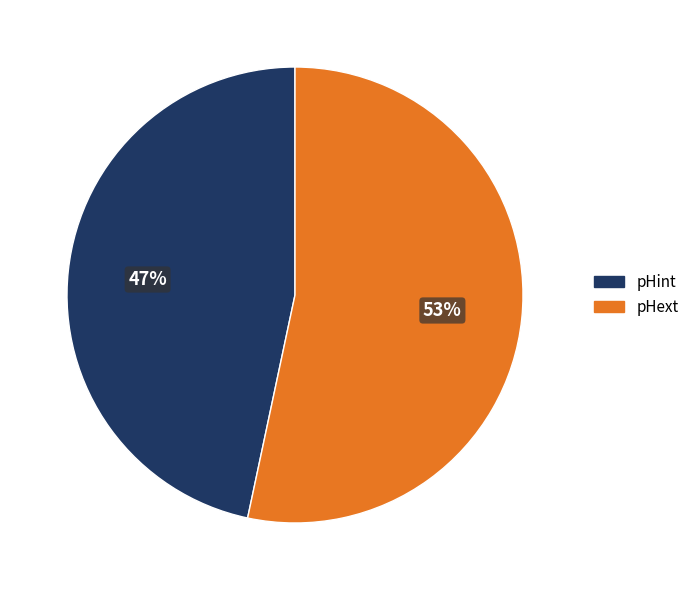

Combined, do pHext and pHint account for over 50%?

Yes